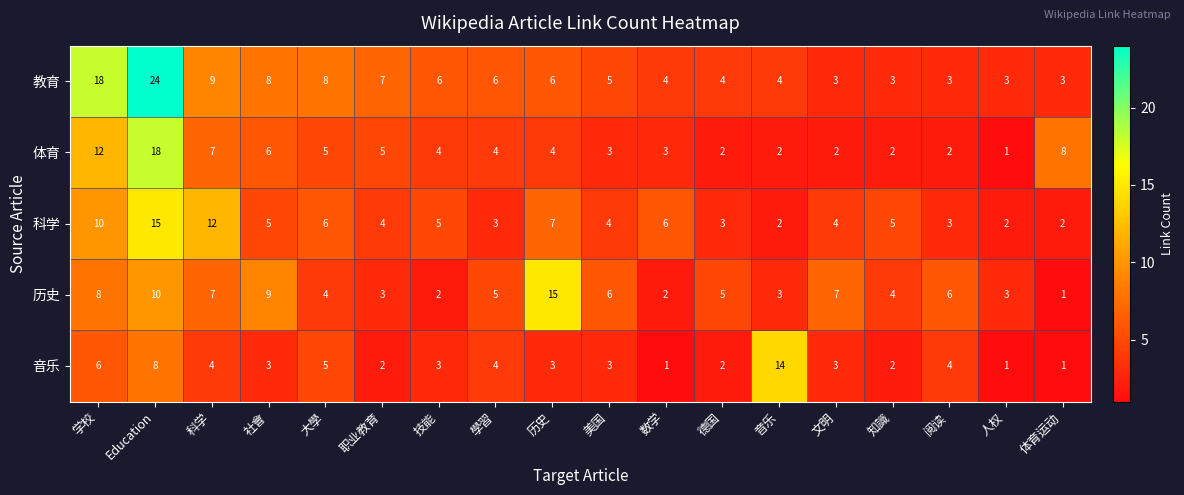

Is it true that 科学 equals 1 at 美国?

False